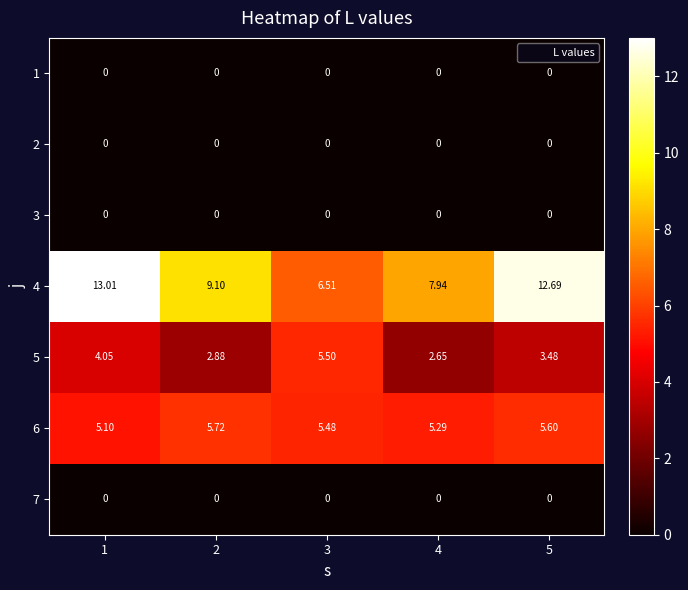

Is the value of 3 at 1 greater than the value of 5 at 4?

No